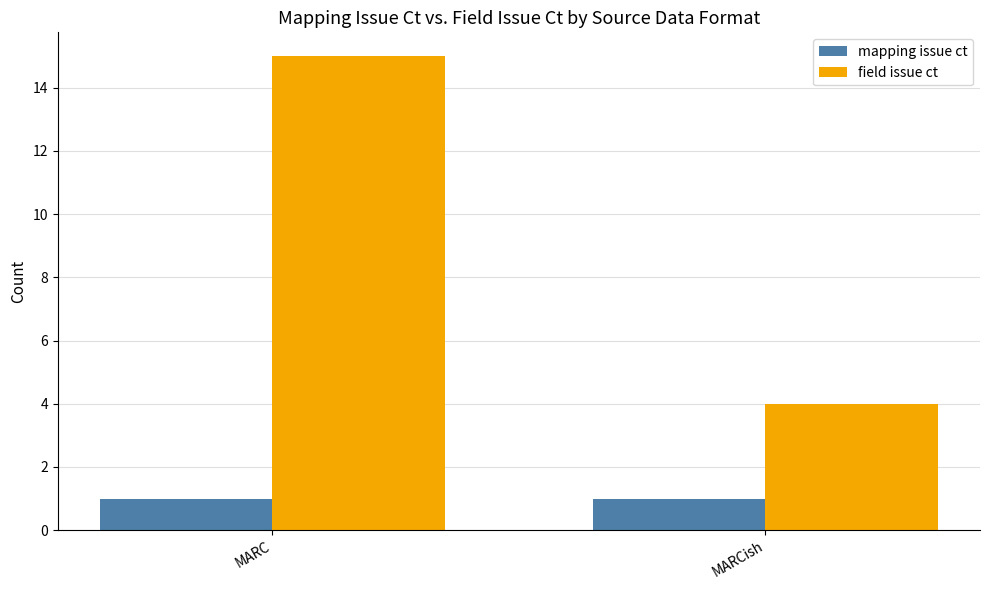

Reading left to right, list all the values displayed in this chart.

mapping issue ct: MARC=1	MARCish=1
field issue ct: MARC=15	MARCish=4